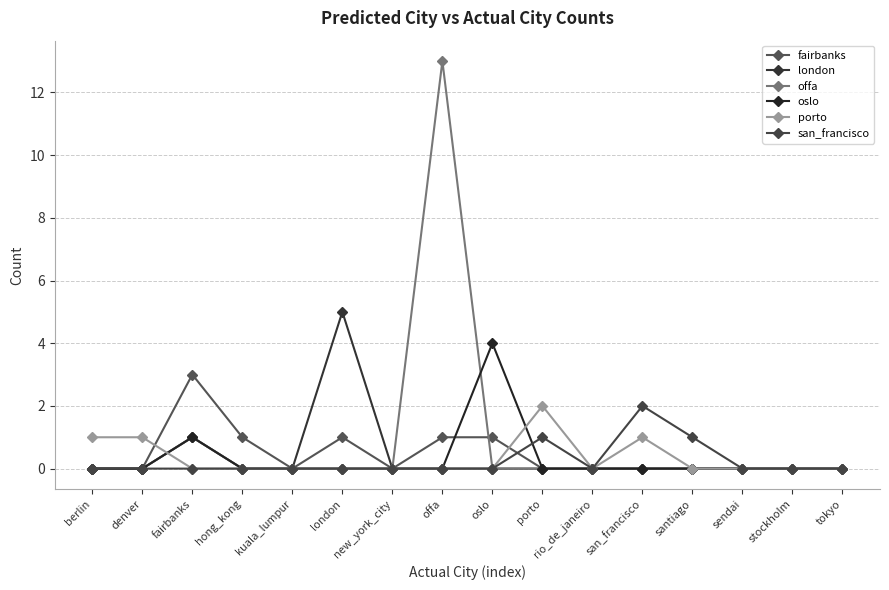

After their last crossing, which series has the higher values: fairbanks or offa?

fairbanks